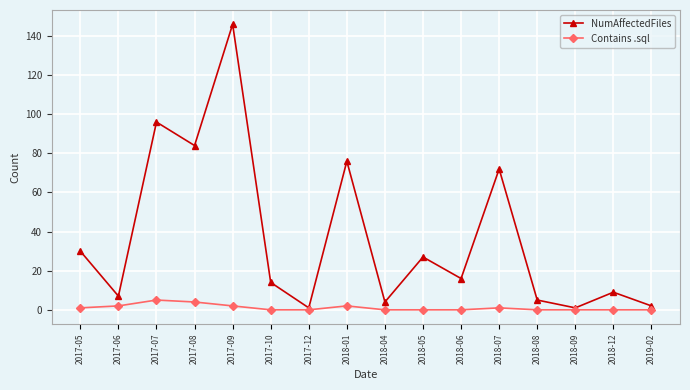

Is this an area chart (filled region under the line)?

No